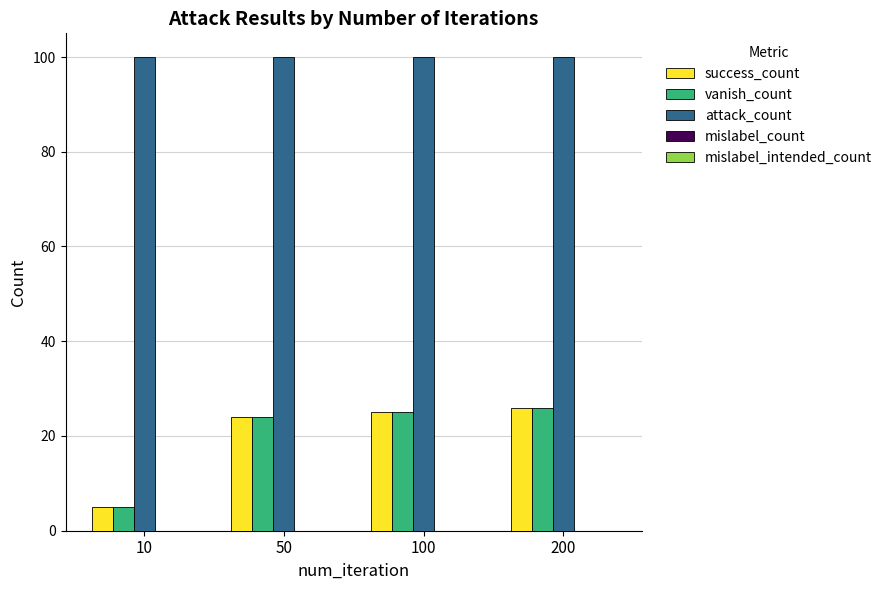

Are the bars grouped side by side (vs. stacked)?

Yes